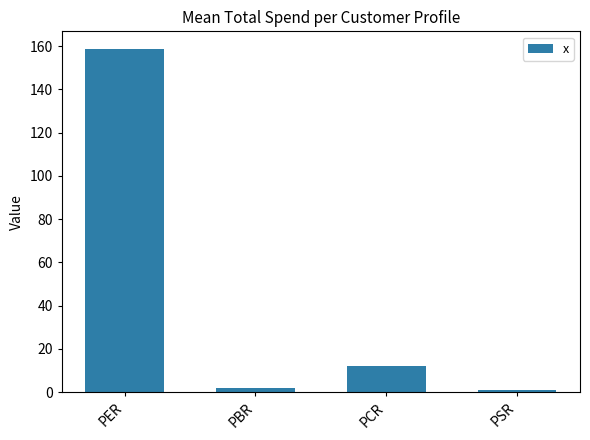

Reading left to right, list all the values displayed in this chart.

PER=158.8	PBR=2.0	PCR=12.0	PSR=1.0